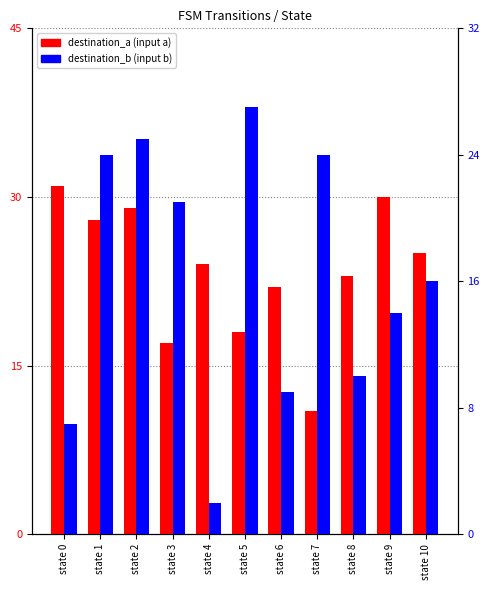

Where does the destination_a series first go above 24?

state 0